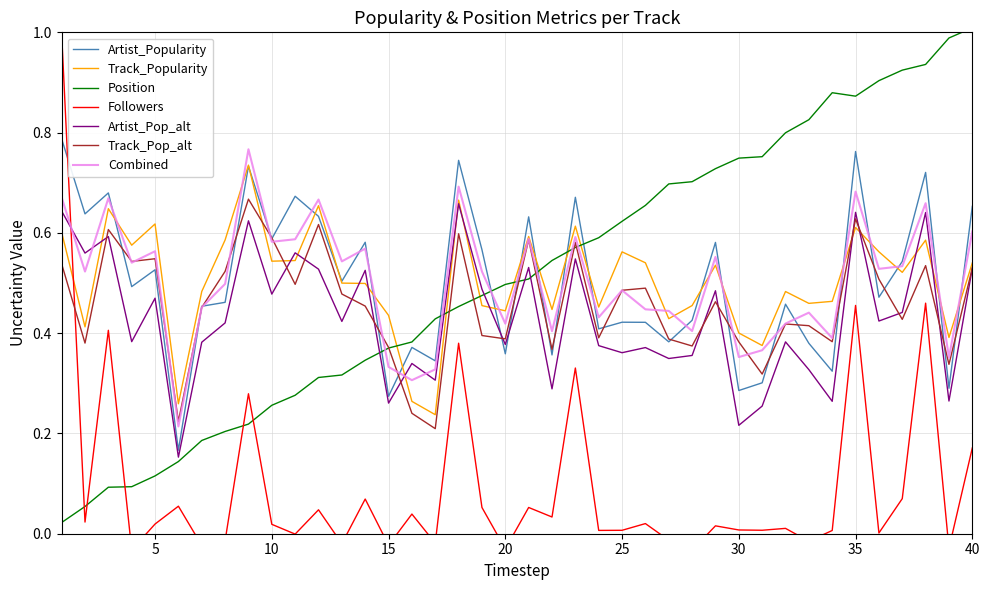

Which series ends up on top after the final intersection of Track_Popularity and Followers_scaled?

Track_Popularity